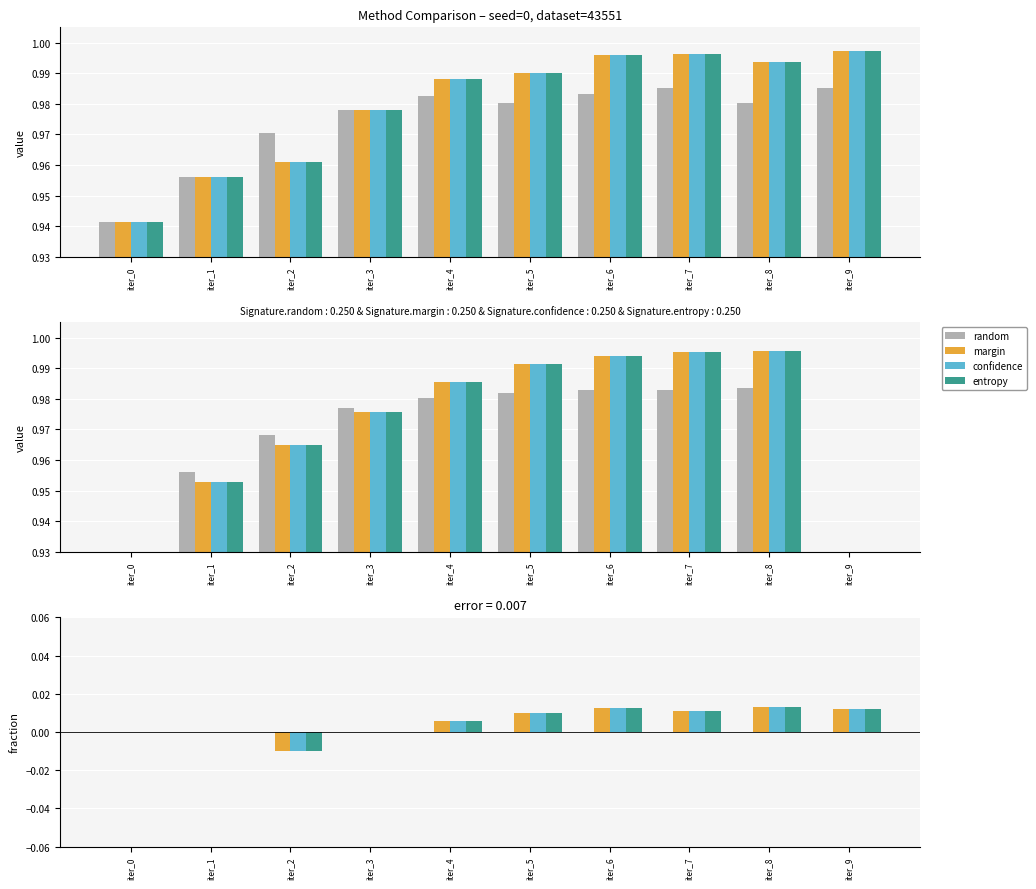

Between iter_5 and iter_9, which is larger?

iter_5